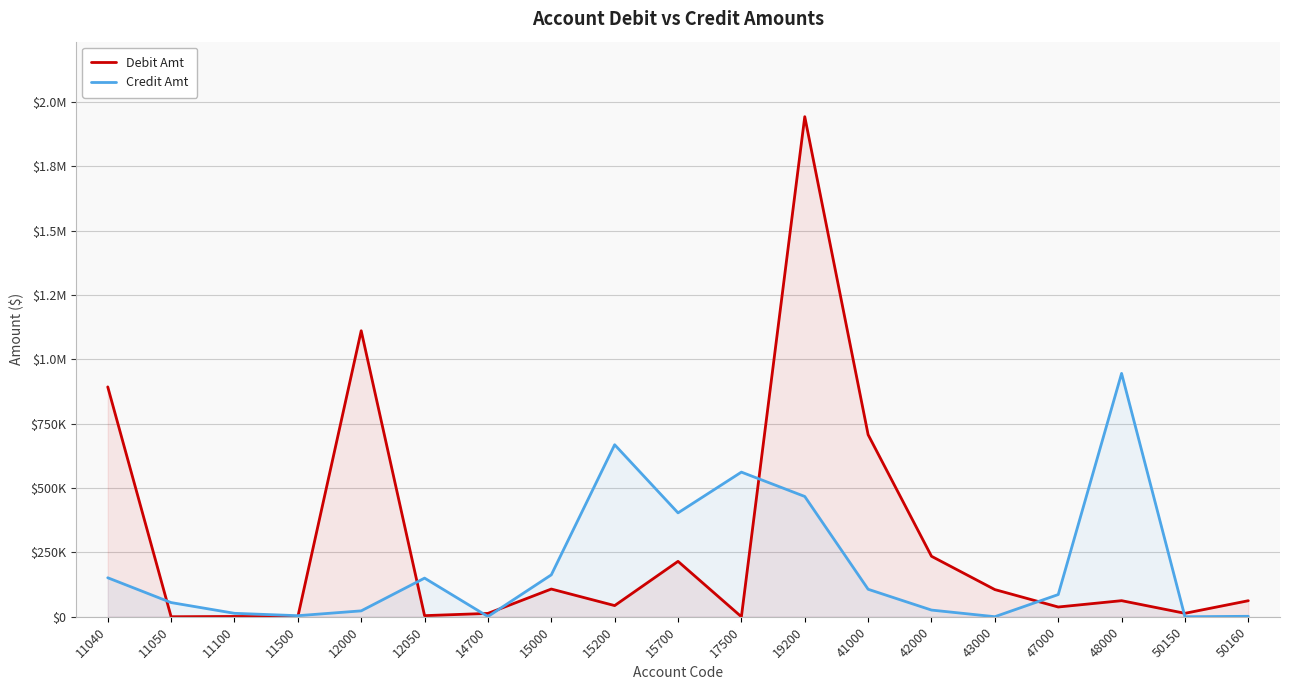

What is the sum of all Credit Amt values?

3830045.6